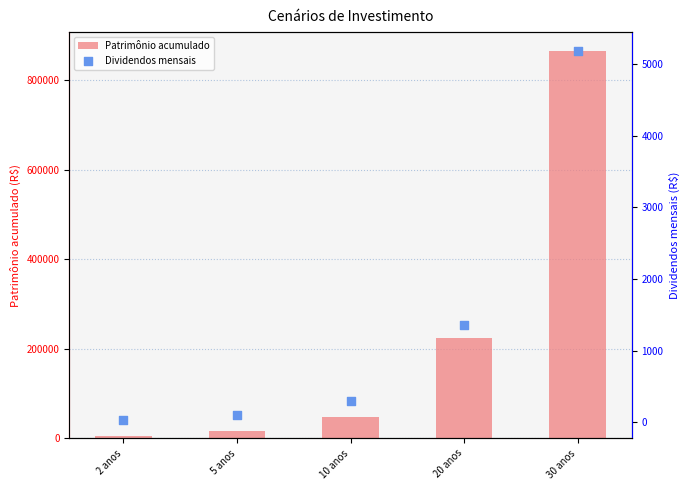

What are all the series names shown in the legend?

Patrimônio acumulado, Dividendos mensais